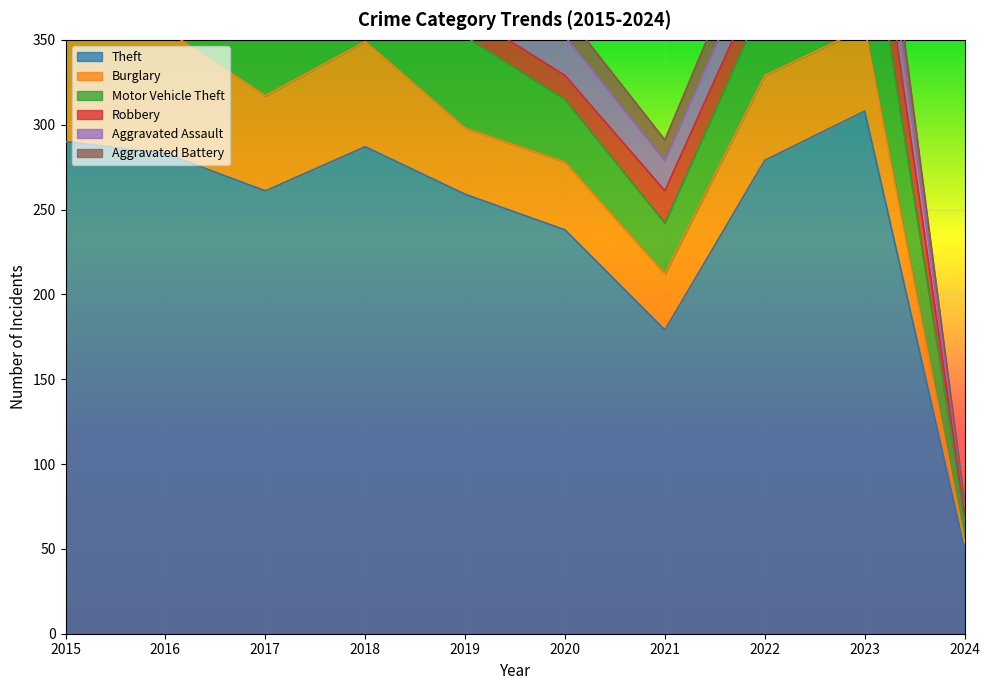

Is the value of Robbery at 2022 greater than the value of Burglary at 2015?

No